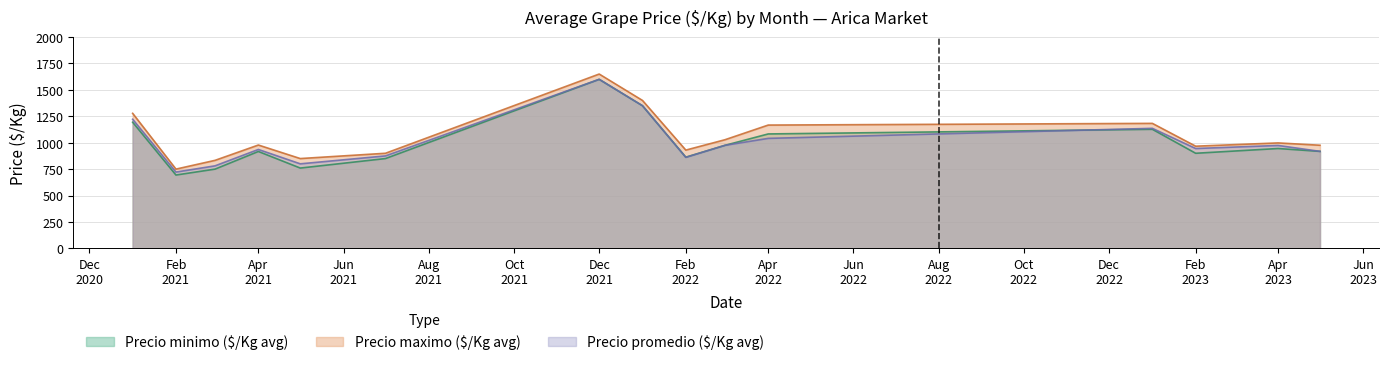

What is the highest value of the Precio maximo ($/Kg avg) series?

1650